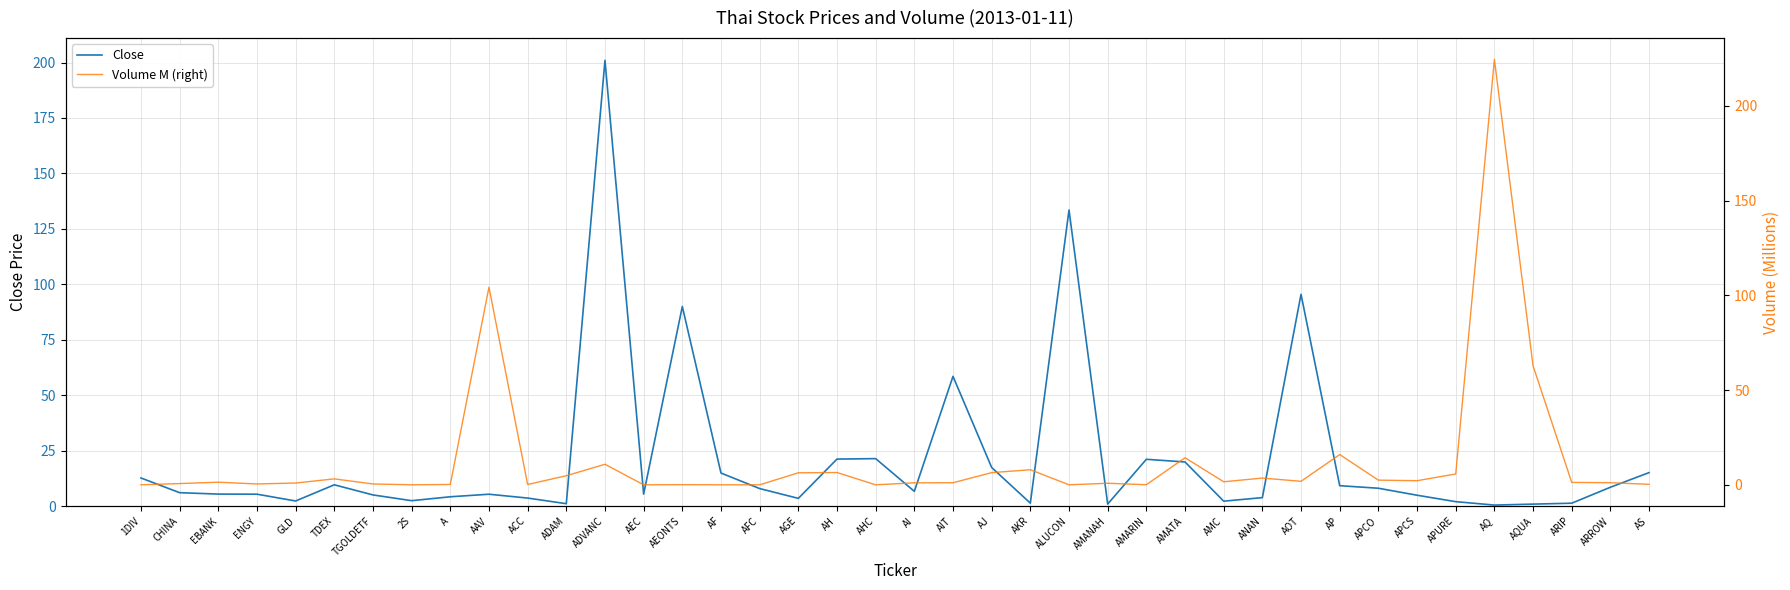

Does the chart have visible grid lines?

Yes